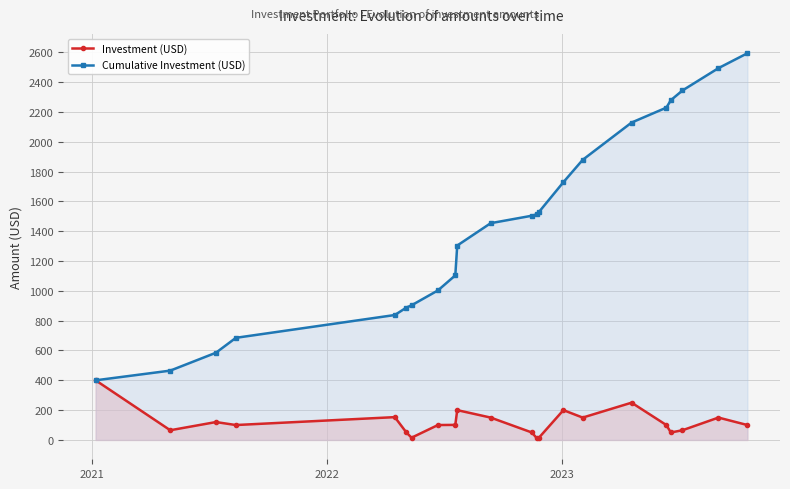

What is the lowest value of the Cumulative Investment (USD) series?

400